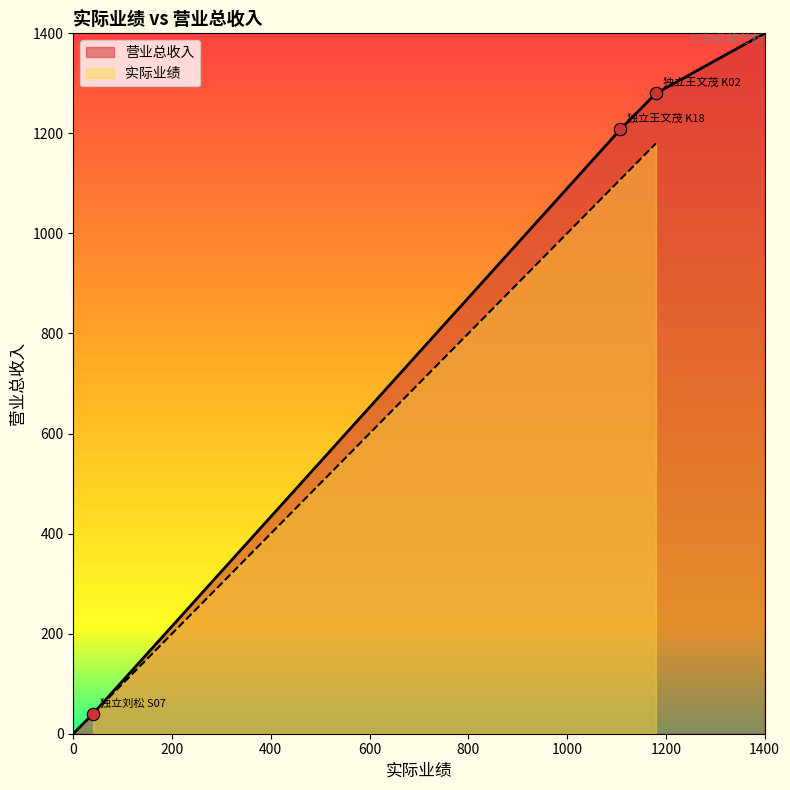

At which category is the sum across all series the highest?

独立王文茂 K02